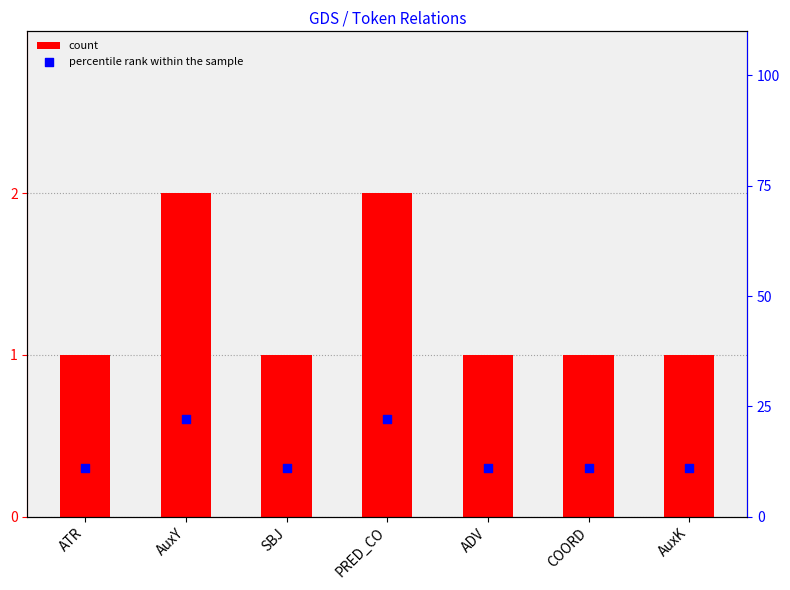

Which series has the largest Y range (max minus min)?

percentile rank within the sample